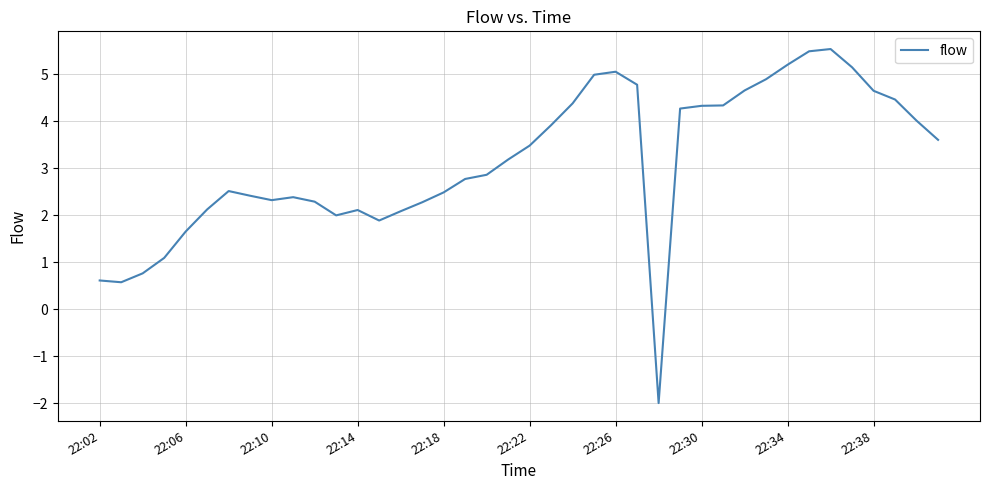

How many lines are shown in the chart?

1